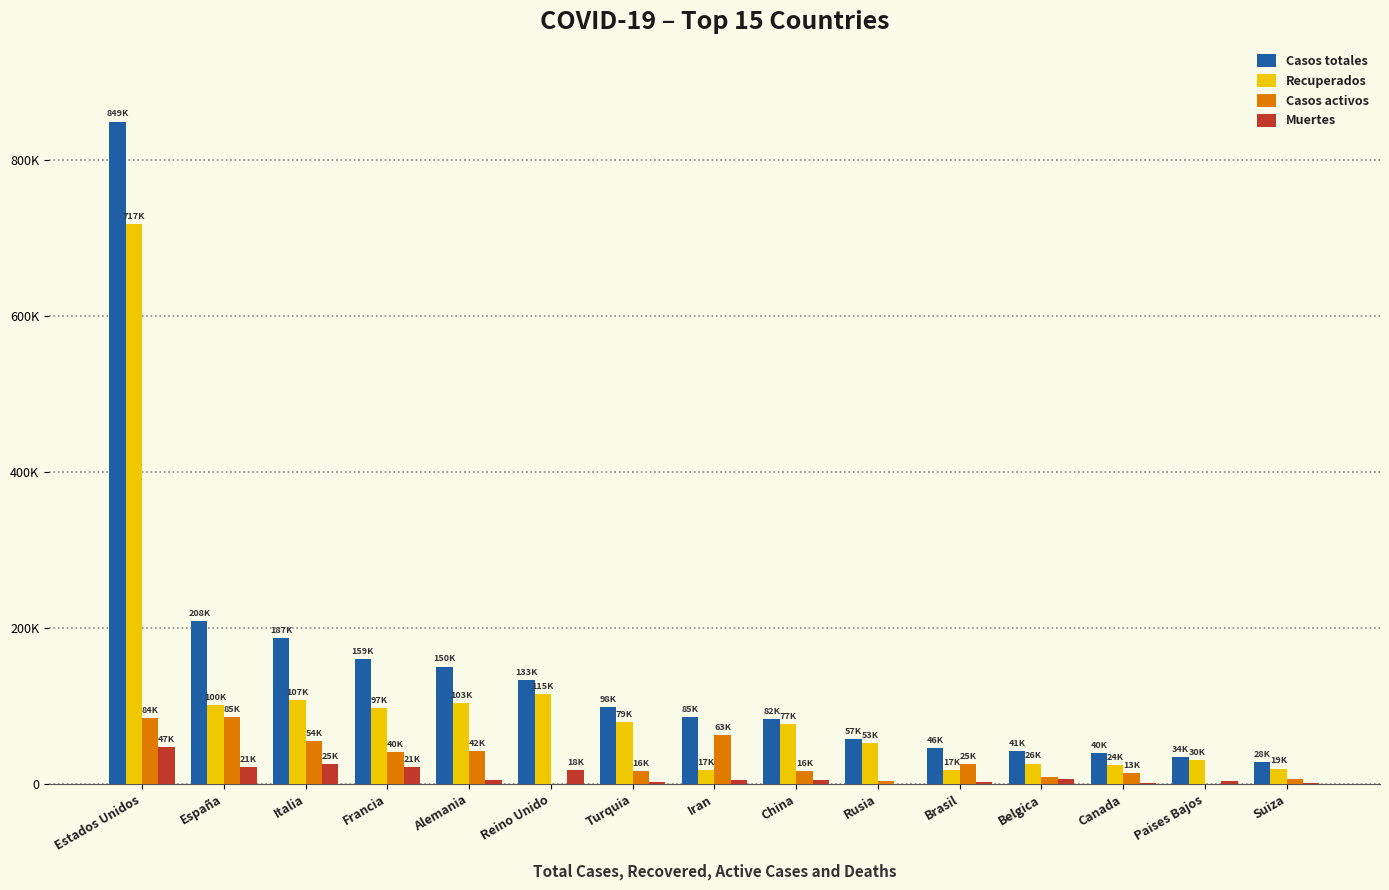

What is the maximum value for Recuperados?

717361